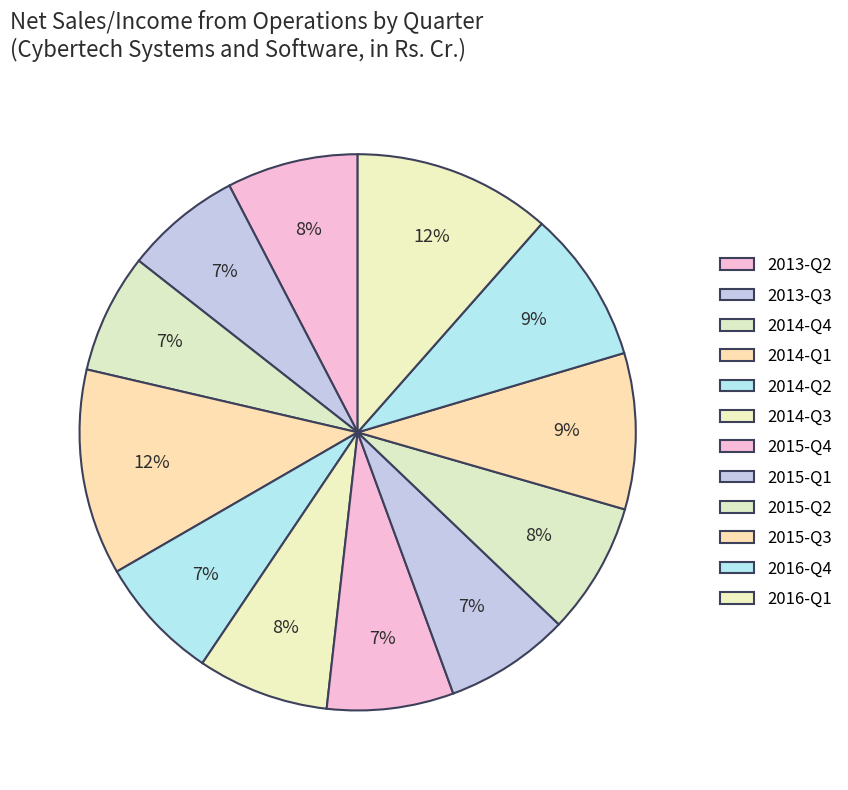

How many slices are in this pie chart?

12